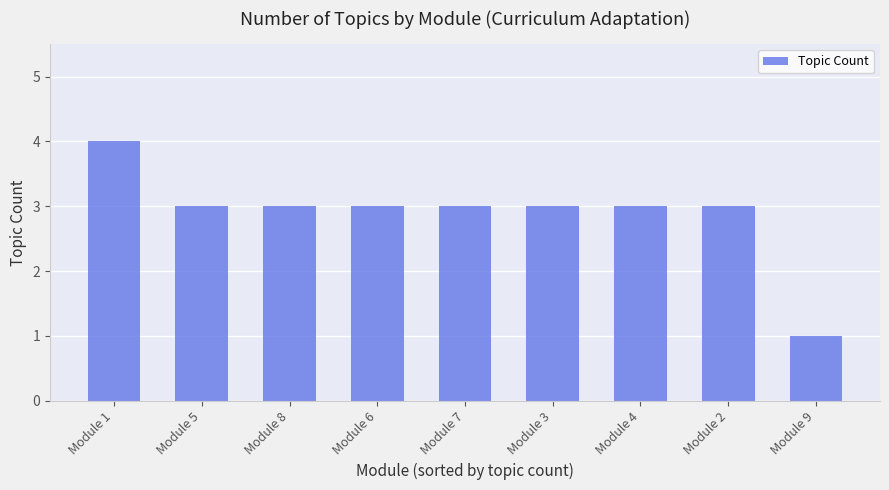

Is it true that the value at Module 6 is 3?

True